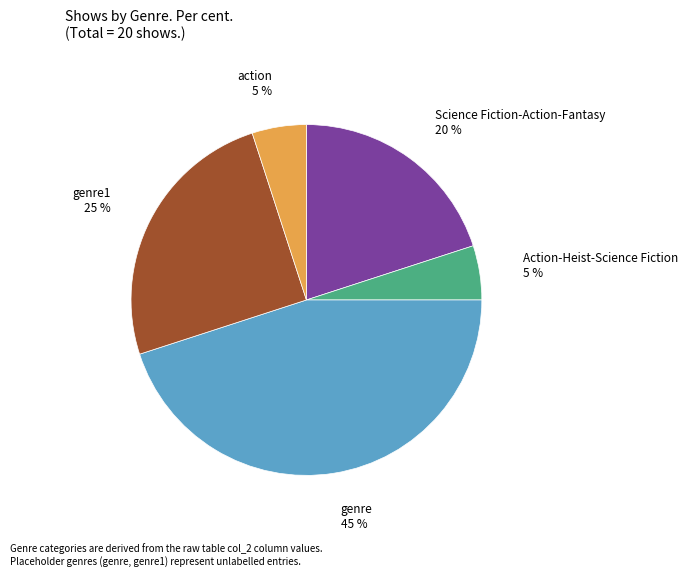

Is it true that genre1 is 10% of the pie?

False